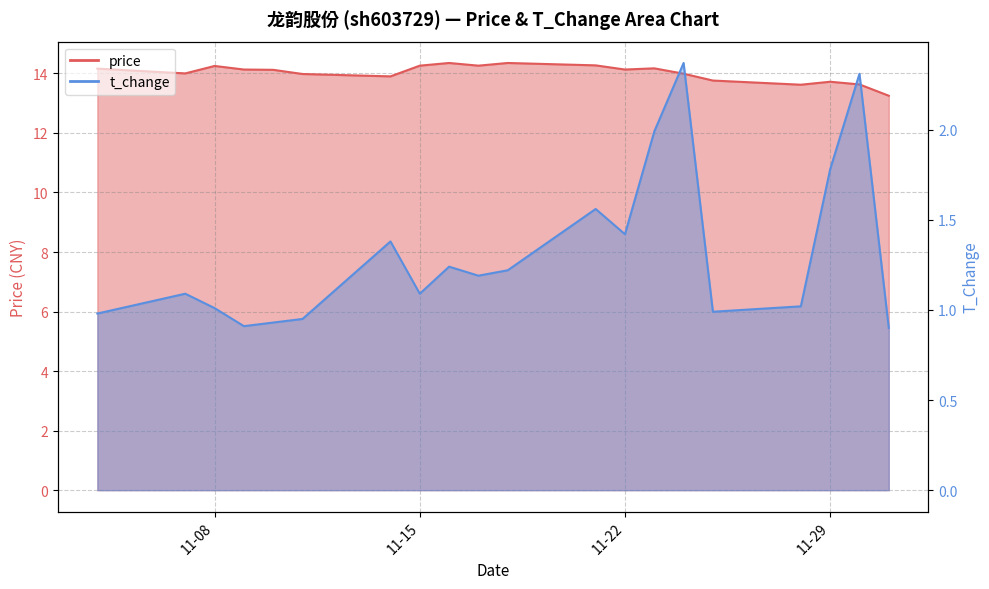

True or false: t_change and price intersect in this chart.

False